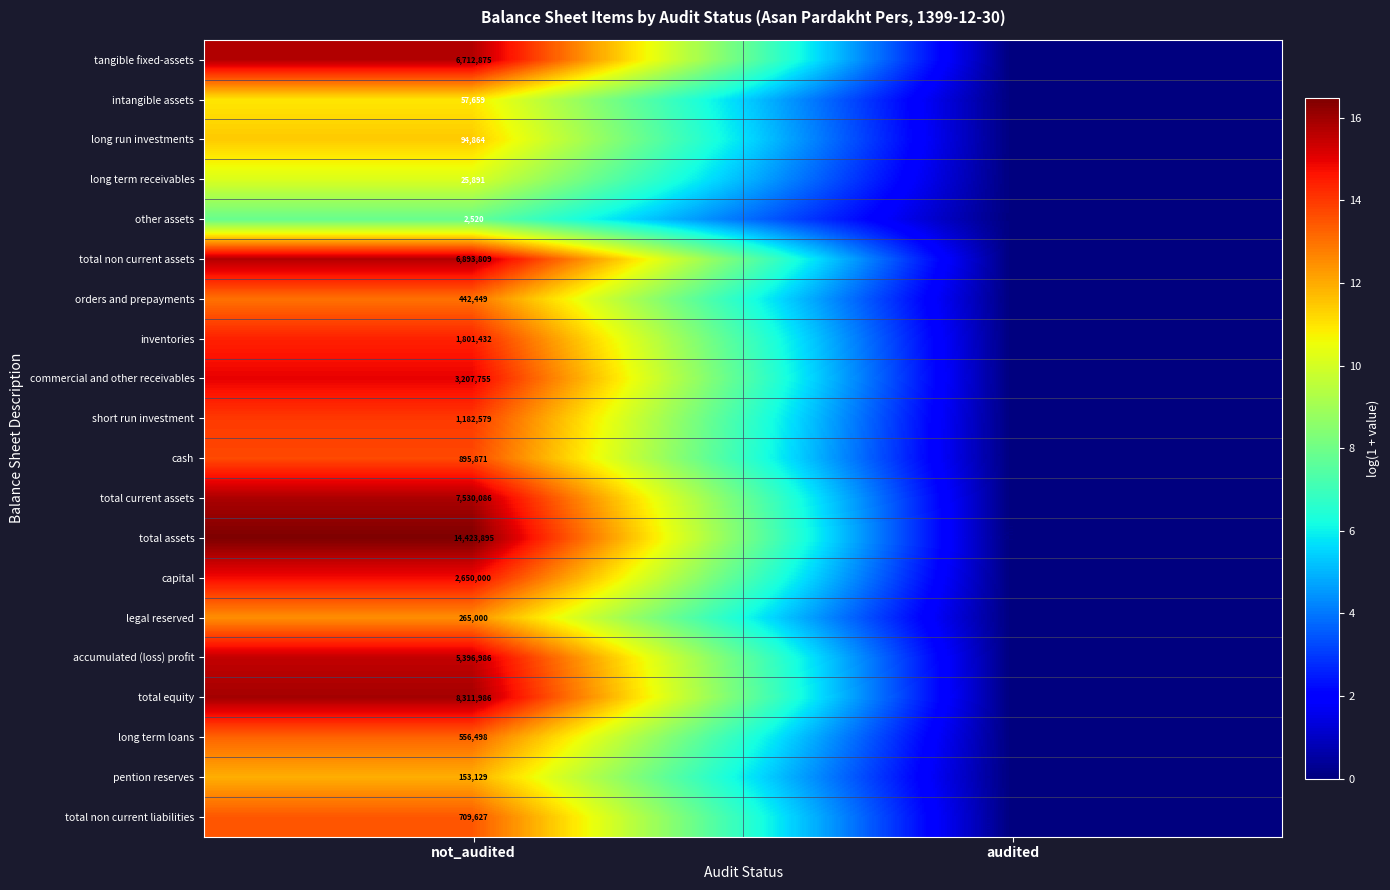

Rank the series at not_audited from lowest to highest value.

other assets, long term receivables, intangible assets, long run investments, pention reserves, legal reserved, orders and prepayments, long term loans, total non current liabilities, cash, short run investment, inventories, capital, commercial and other receivables, accumulated (loss) profit, tangible fixed-assets, total non current assets, total current assets, total equity, total assets